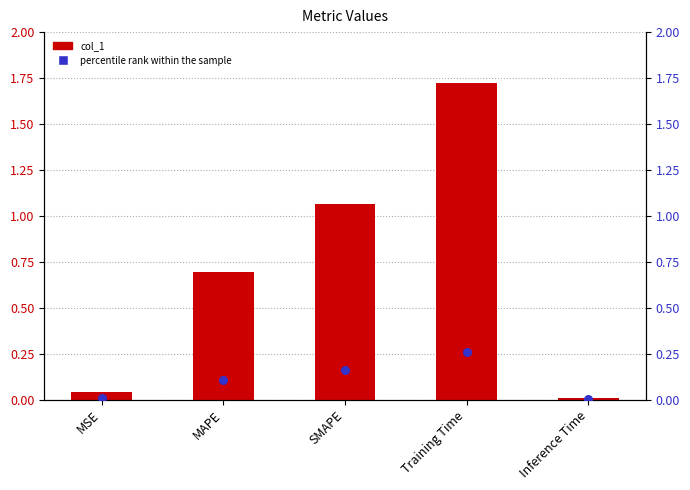

Which series reaches the minimum Y coordinate?

percentile rank within the sample